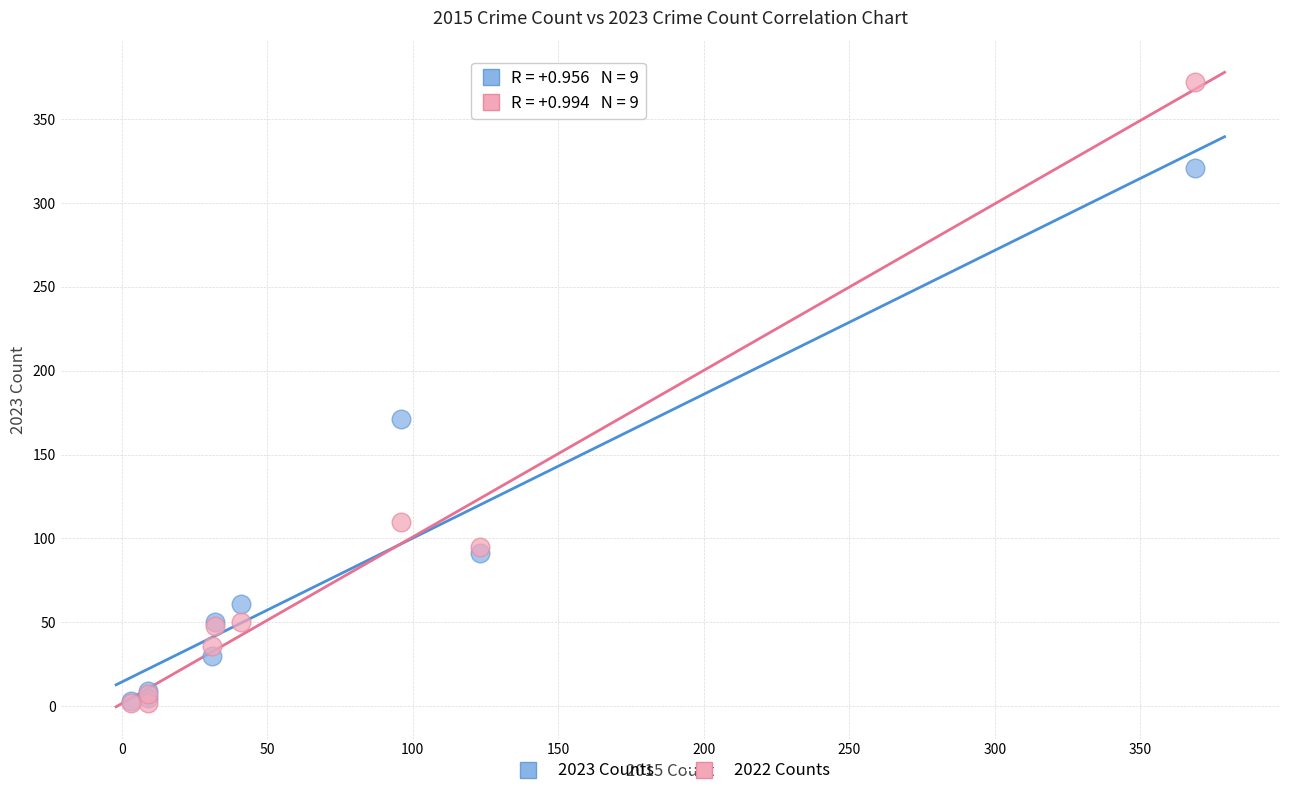

Which series contains the highest Y value?

2022 Counts